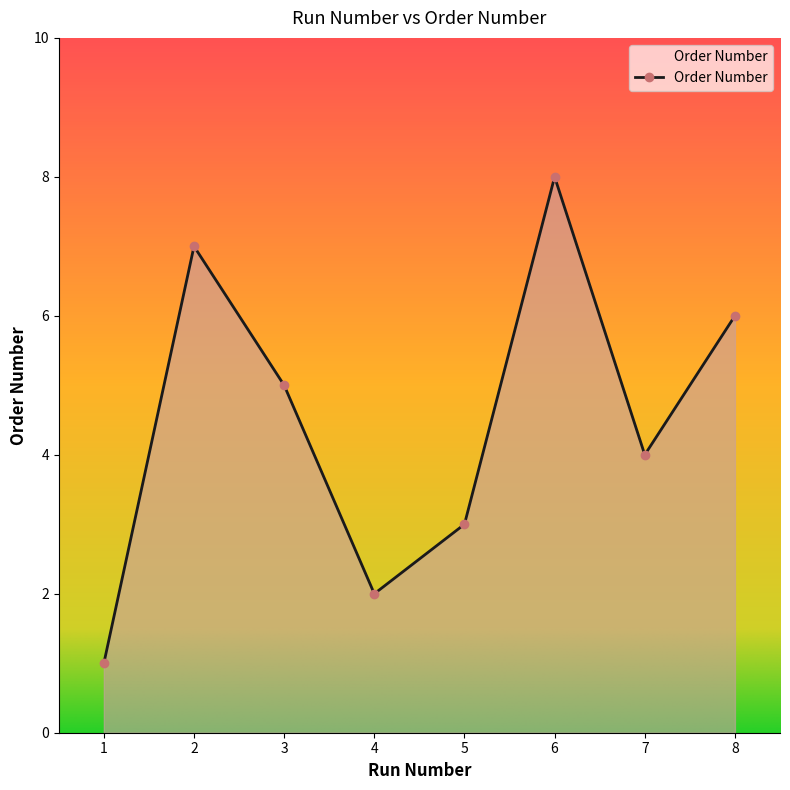

How many points are lower than both their immediate neighbors (excluding endpoints)?

2